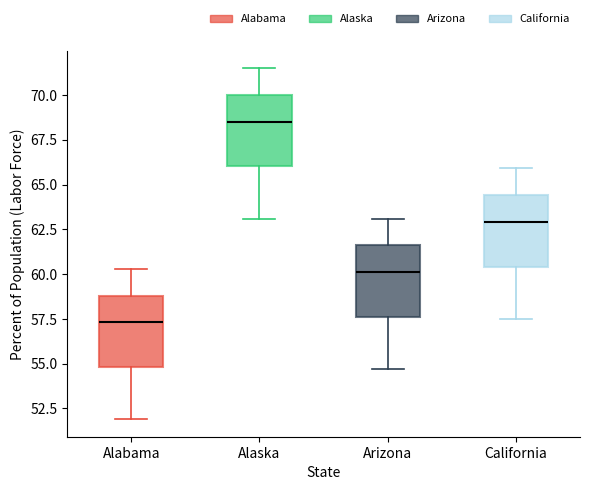

Reading left to right, read every box against the y-axis: the position of its median line, the range the box covers, and the ends of its whiskers. The values are not printed on the chart, so give them approximately, as read against the axis.

Alabama: median 57.5, box 55.0 to 59.0, whiskers 52.0 to 60.5
Alaska: median 68.5, box 66.0 to 70.0, whiskers 63.0 to 71.5
Arizona: median 60.0, box 57.5 to 61.5, whiskers 54.5 to 63.0
California: median 63.0, box 60.5 to 64.5, whiskers 57.5 to 66.0